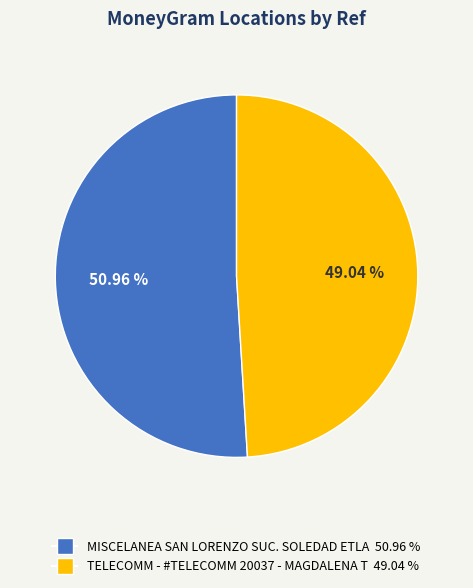

To the nearest percent, what portion does MISCELANEA SAN LORENZO SUC. SOLEDAD ETLA represent?

51%